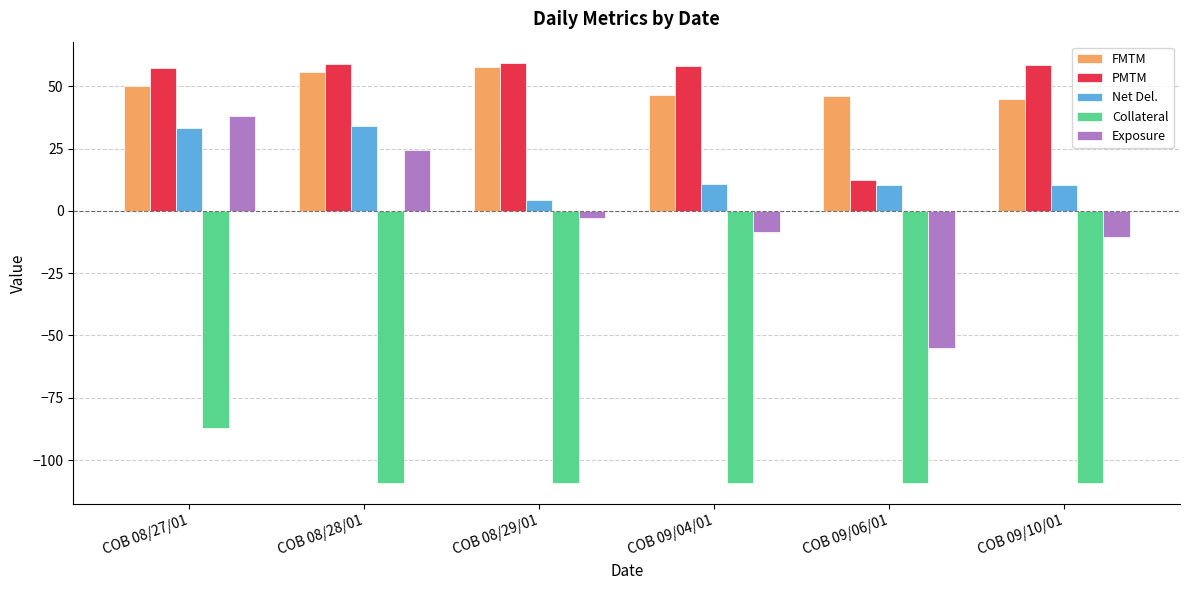

What is the value of the FMTM bar at the 4th from the left?

46.5